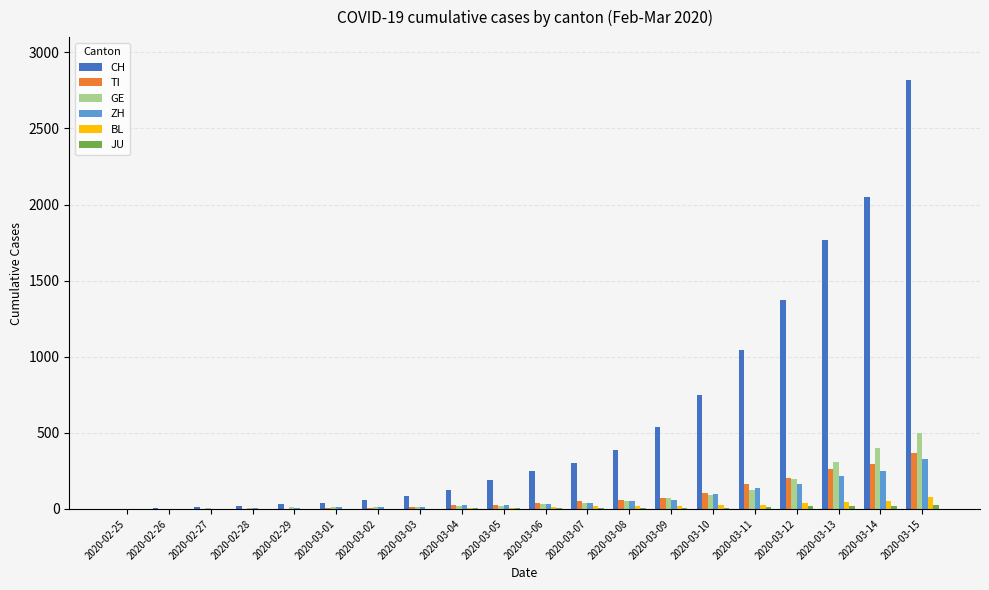

Between 2020-02-29 and 2020-03-12, which series saw the biggest shift?

CH